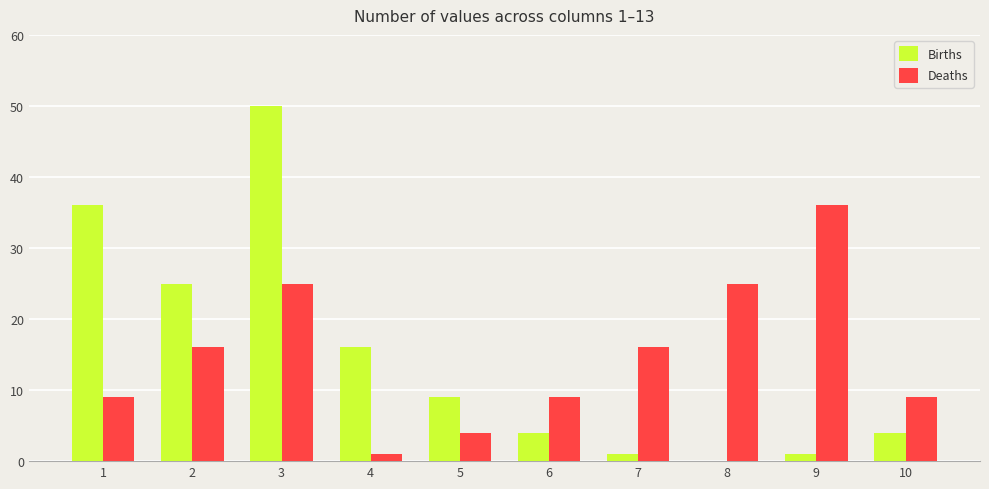

What is the highest value of the Births series?

50